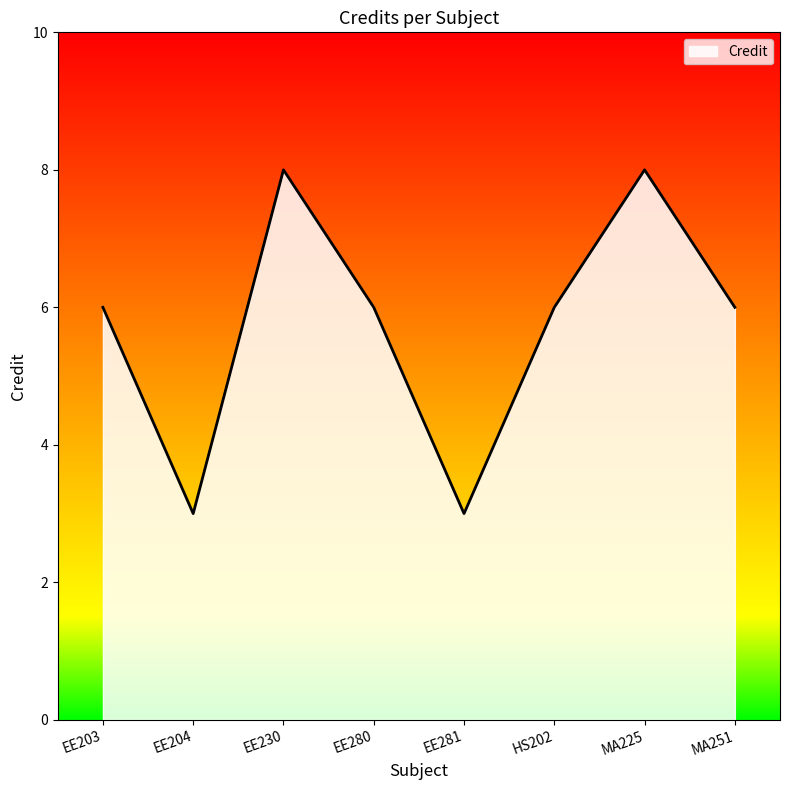

Reading left to right, what are all the values shown in this chart?

EE203=6	EE204=3	EE230=8	EE280=6	EE281=3	HS202=6	MA225=8	MA251=6